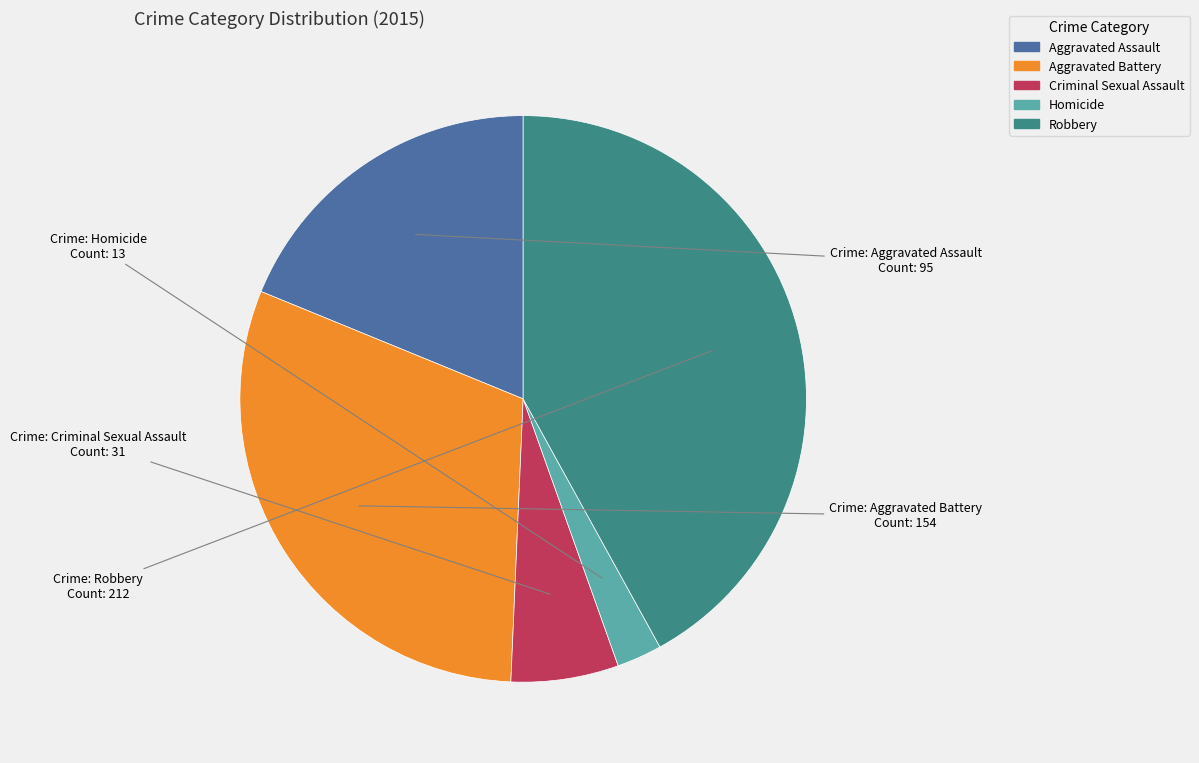

Which category has the smallest portion of the pie?

Homicide